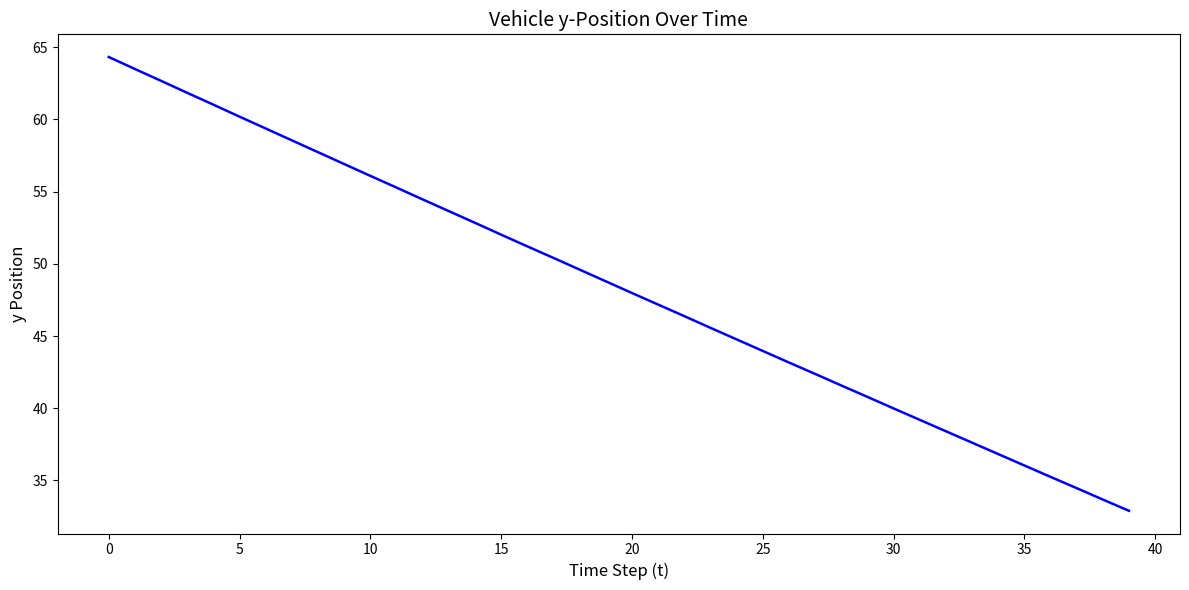

What is the smallest value displayed?

32.9